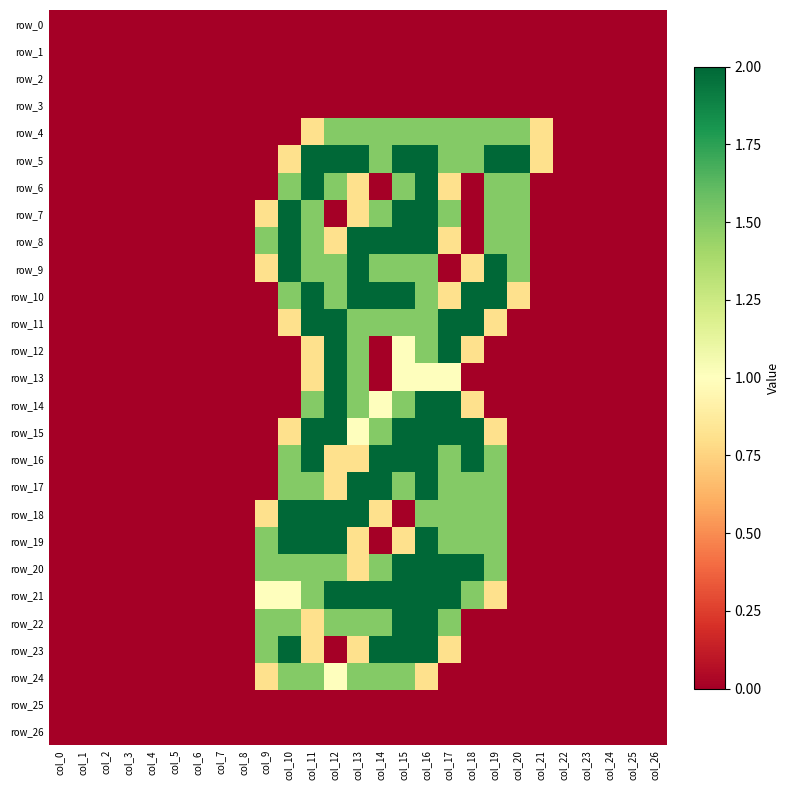

Reading left to right, extract all data points from this chart.

row_0: 0.0	0.0	0.0	0.0	0.0	0.0	0.0	0.0	0.0	0.0	0.0	0.0	0.0	0.0	0.0	0.0	0.0	0.0	0.0	0.0	0.0	0.0	0.0	0.0	0.0	0.0	0.0
row_1: 0.0	0.0	0.0	0.0	0.0	0.0	0.0	0.0	0.0	0.0	0.0	0.0	0.0	0.0	0.0	0.0	0.0	0.0	0.0	0.0	0.0	0.0	0.0	0.0	0.0	0.0	0.0
row_2: 0.0	0.0	0.0	0.0	0.0	0.0	0.0	0.0	0.0	0.0	0.0	0.0	0.0	0.0	0.0	0.0	0.0	0.0	0.0	0.0	0.0	0.0	0.0	0.0	0.0	0.0	0.0
row_3: 0.0	0.0	0.0	0.0	0.0	0.0	0.0	0.0	0.0	0.0	0.0	0.0	0.0	0.0	0.0	0.0	0.0	0.0	0.0	0.0	0.0	0.0	0.0	0.0	0.0	0.0	0.0
row_4: 0.0	0.0	0.0	0.0	0.0	0.0	0.0	0.0	0.0	0.0	0.0	0.8	1.5	1.5	1.5	1.5	1.5	1.5	1.5	1.5	1.5	0.8	0.0	0.0	0.0	0.0	0.0
row_5: 0.0	0.0	0.0	0.0	0.0	0.0	0.0	0.0	0.0	0.0	0.8	2.0	2.0	2.0	1.5	2.0	2.0	1.5	1.5	2.0	2.0	0.8	0.0	0.0	0.0	0.0	0.0
row_6: 0.0	0.0	0.0	0.0	0.0	0.0	0.0	0.0	0.0	0.0	1.5	2.0	1.5	0.8	0.0	1.5	2.0	0.8	0.0	1.5	1.5	0.0	0.0	0.0	0.0	0.0	0.0
row_7: 0.0	0.0	0.0	0.0	0.0	0.0	0.0	0.0	0.0	0.8	2.0	1.5	0.0	0.8	1.5	2.0	2.0	1.5	0.0	1.5	1.5	0.0	0.0	0.0	0.0	0.0	0.0
row_8: 0.0	0.0	0.0	0.0	0.0	0.0	0.0	0.0	0.0	1.5	2.0	1.5	0.8	2.0	2.0	2.0	2.0	0.8	0.0	1.5	1.5	0.0	0.0	0.0	0.0	0.0	0.0
row_9: 0.0	0.0	0.0	0.0	0.0	0.0	0.0	0.0	0.0	0.8	2.0	1.5	1.5	2.0	1.5	1.5	1.5	0.0	0.8	2.0	1.5	0.0	0.0	0.0	0.0	0.0	0.0
row_10: 0.0	0.0	0.0	0.0	0.0	0.0	0.0	0.0	0.0	0.0	1.5	2.0	1.5	2.0	2.0	2.0	1.5	0.8	2.0	2.0	0.8	0.0	0.0	0.0	0.0	0.0	0.0
row_11: 0.0	0.0	0.0	0.0	0.0	0.0	0.0	0.0	0.0	0.0	0.8	2.0	2.0	1.5	1.5	1.5	1.5	2.0	2.0	0.8	0.0	0.0	0.0	0.0	0.0	0.0	0.0
row_12: 0.0	0.0	0.0	0.0	0.0	0.0	0.0	0.0	0.0	0.0	0.0	0.8	2.0	1.5	0.0	1.0	1.5	2.0	0.8	0.0	0.0	0.0	0.0	0.0	0.0	0.0	0.0
row_13: 0.0	0.0	0.0	0.0	0.0	0.0	0.0	0.0	0.0	0.0	0.0	0.8	2.0	1.5	0.0	1.0	1.0	1.0	0.0	0.0	0.0	0.0	0.0	0.0	0.0	0.0	0.0
row_14: 0.0	0.0	0.0	0.0	0.0	0.0	0.0	0.0	0.0	0.0	0.0	1.5	2.0	1.5	1.0	1.5	2.0	2.0	0.8	0.0	0.0	0.0	0.0	0.0	0.0	0.0	0.0
row_15: 0.0	0.0	0.0	0.0	0.0	0.0	0.0	0.0	0.0	0.0	0.8	2.0	2.0	1.0	1.5	2.0	2.0	2.0	2.0	0.8	0.0	0.0	0.0	0.0	0.0	0.0	0.0
row_16: 0.0	0.0	0.0	0.0	0.0	0.0	0.0	0.0	0.0	0.0	1.5	2.0	0.8	0.8	2.0	2.0	2.0	1.5	2.0	1.5	0.0	0.0	0.0	0.0	0.0	0.0	0.0
row_17: 0.0	0.0	0.0	0.0	0.0	0.0	0.0	0.0	0.0	0.0	1.5	1.5	0.8	2.0	2.0	1.5	2.0	1.5	1.5	1.5	0.0	0.0	0.0	0.0	0.0	0.0	0.0
row_18: 0.0	0.0	0.0	0.0	0.0	0.0	0.0	0.0	0.0	0.8	2.0	2.0	2.0	2.0	0.8	0.0	1.5	1.5	1.5	1.5	0.0	0.0	0.0	0.0	0.0	0.0	0.0
row_19: 0.0	0.0	0.0	0.0	0.0	0.0	0.0	0.0	0.0	1.5	2.0	2.0	2.0	0.8	0.0	0.8	2.0	1.5	1.5	1.5	0.0	0.0	0.0	0.0	0.0	0.0	0.0
row_20: 0.0	0.0	0.0	0.0	0.0	0.0	0.0	0.0	0.0	1.5	1.5	1.5	1.5	0.8	1.5	2.0	2.0	2.0	2.0	1.5	0.0	0.0	0.0	0.0	0.0	0.0	0.0
row_21: 0.0	0.0	0.0	0.0	0.0	0.0	0.0	0.0	0.0	1.0	1.0	1.5	2.0	2.0	2.0	2.0	2.0	2.0	1.5	0.8	0.0	0.0	0.0	0.0	0.0	0.0	0.0
row_22: 0.0	0.0	0.0	0.0	0.0	0.0	0.0	0.0	0.0	1.5	1.5	0.8	1.5	1.5	1.5	2.0	2.0	1.5	0.0	0.0	0.0	0.0	0.0	0.0	0.0	0.0	0.0
row_23: 0.0	0.0	0.0	0.0	0.0	0.0	0.0	0.0	0.0	1.5	2.0	0.8	0.0	0.8	2.0	2.0	2.0	0.8	0.0	0.0	0.0	0.0	0.0	0.0	0.0	0.0	0.0
row_24: 0.0	0.0	0.0	0.0	0.0	0.0	0.0	0.0	0.0	0.8	1.5	1.5	1.0	1.5	1.5	1.5	0.8	0.0	0.0	0.0	0.0	0.0	0.0	0.0	0.0	0.0	0.0
row_25: 0.0	0.0	0.0	0.0	0.0	0.0	0.0	0.0	0.0	0.0	0.0	0.0	0.0	0.0	0.0	0.0	0.0	0.0	0.0	0.0	0.0	0.0	0.0	0.0	0.0	0.0	0.0
row_26: 0.0	0.0	0.0	0.0	0.0	0.0	0.0	0.0	0.0	0.0	0.0	0.0	0.0	0.0	0.0	0.0	0.0	0.0	0.0	0.0	0.0	0.0	0.0	0.0	0.0	0.0	0.0